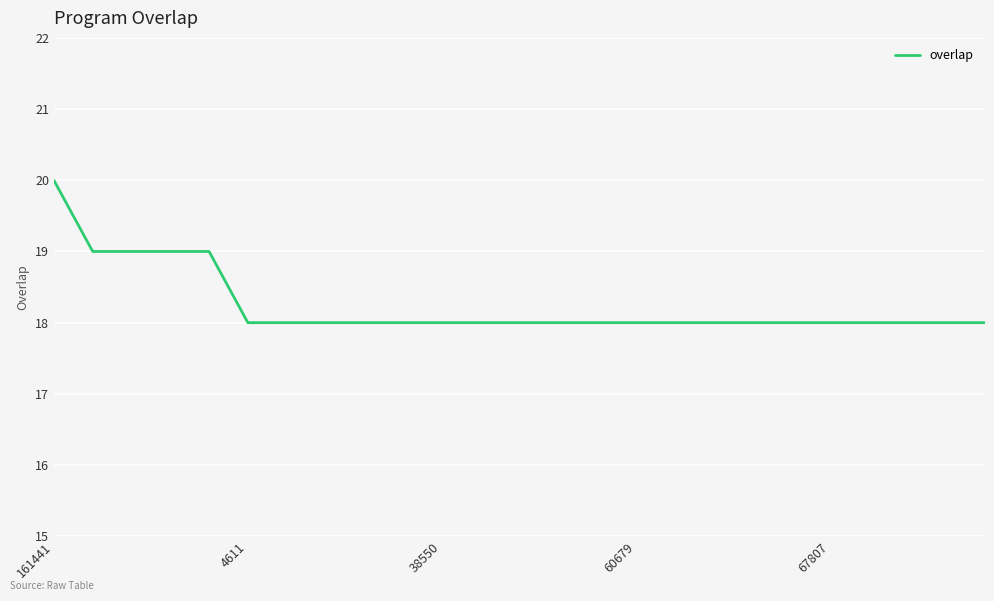

What is the minimum value shown in the chart?

18